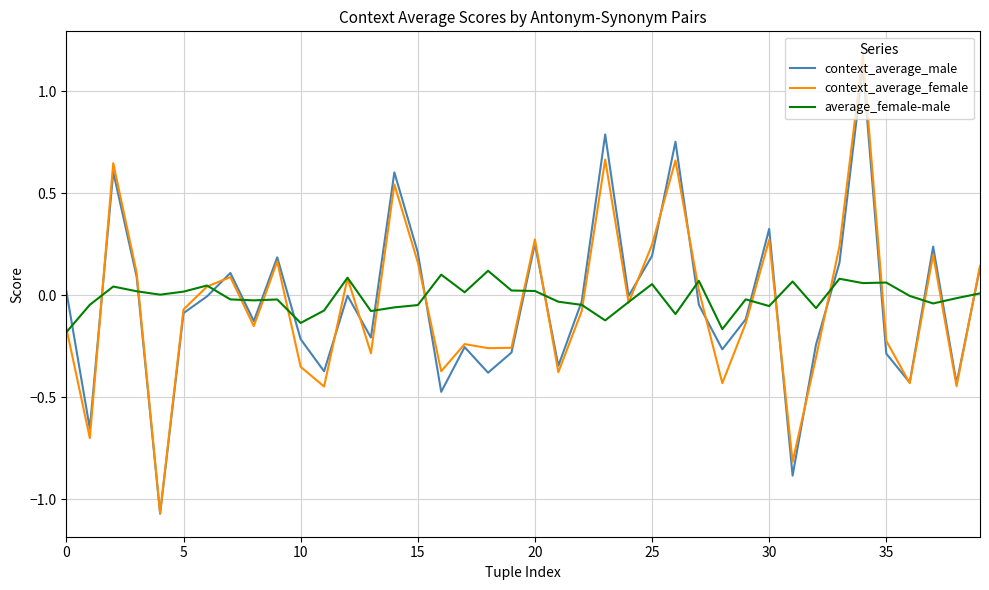

True or false: context_average_female and average_female-male intersect in this chart.

True